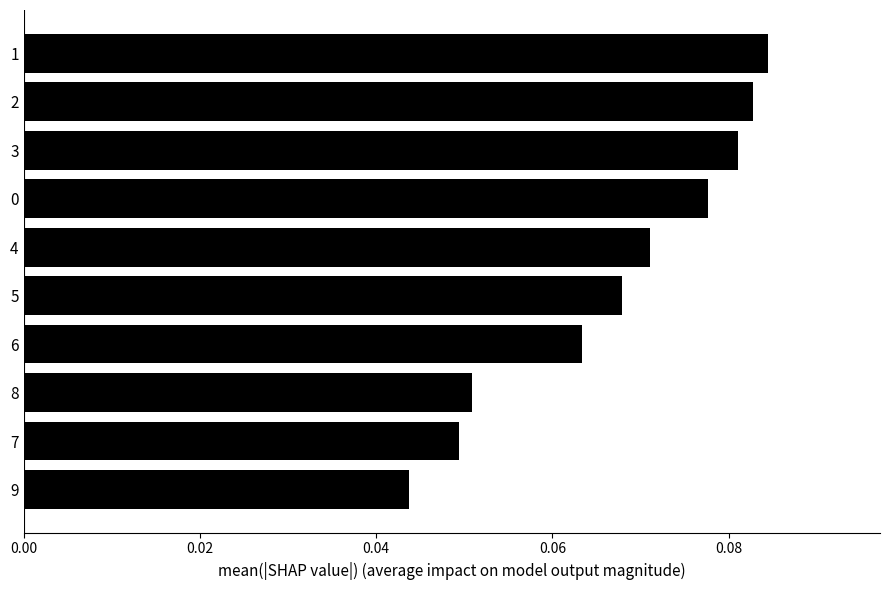

Are the bars grouped side by side (vs. stacked)?

No